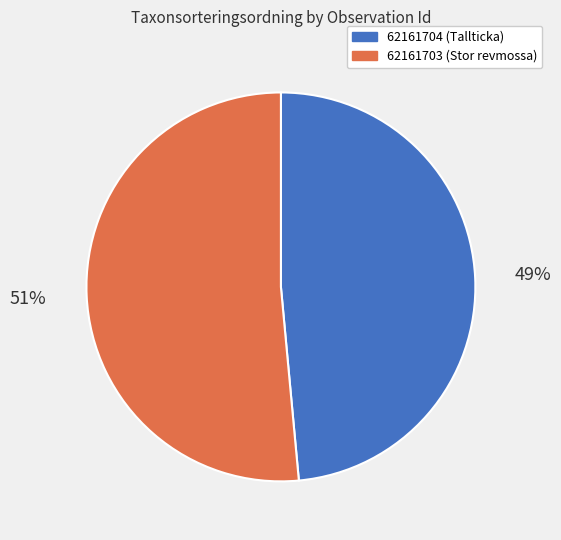

Which has a higher value, 62161703 or 62161704?

62161703